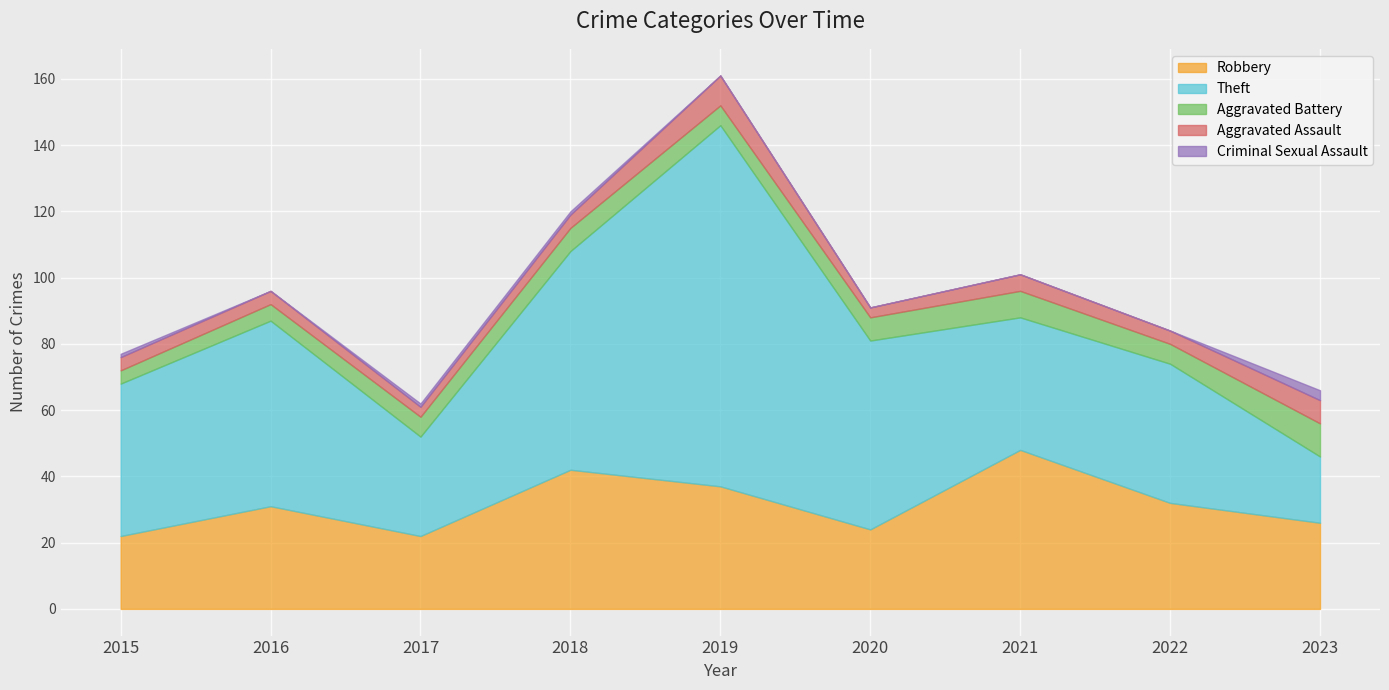

Where do Aggravated Assault and Aggravated Battery first cross each other?

2018 and 2019